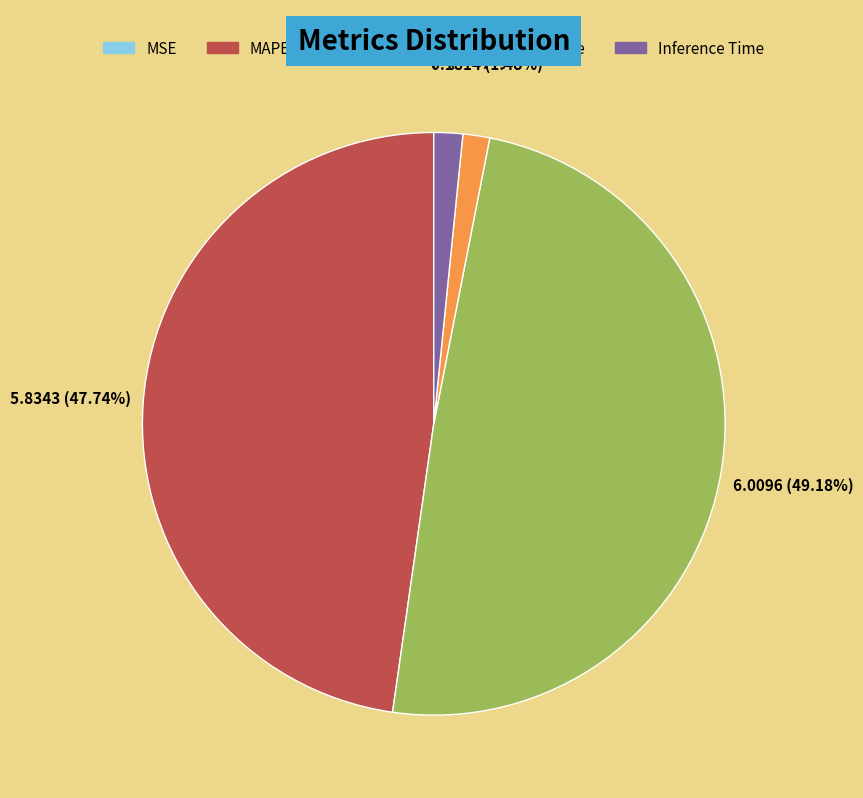

Which category has the biggest portion of the pie?

SMAPE